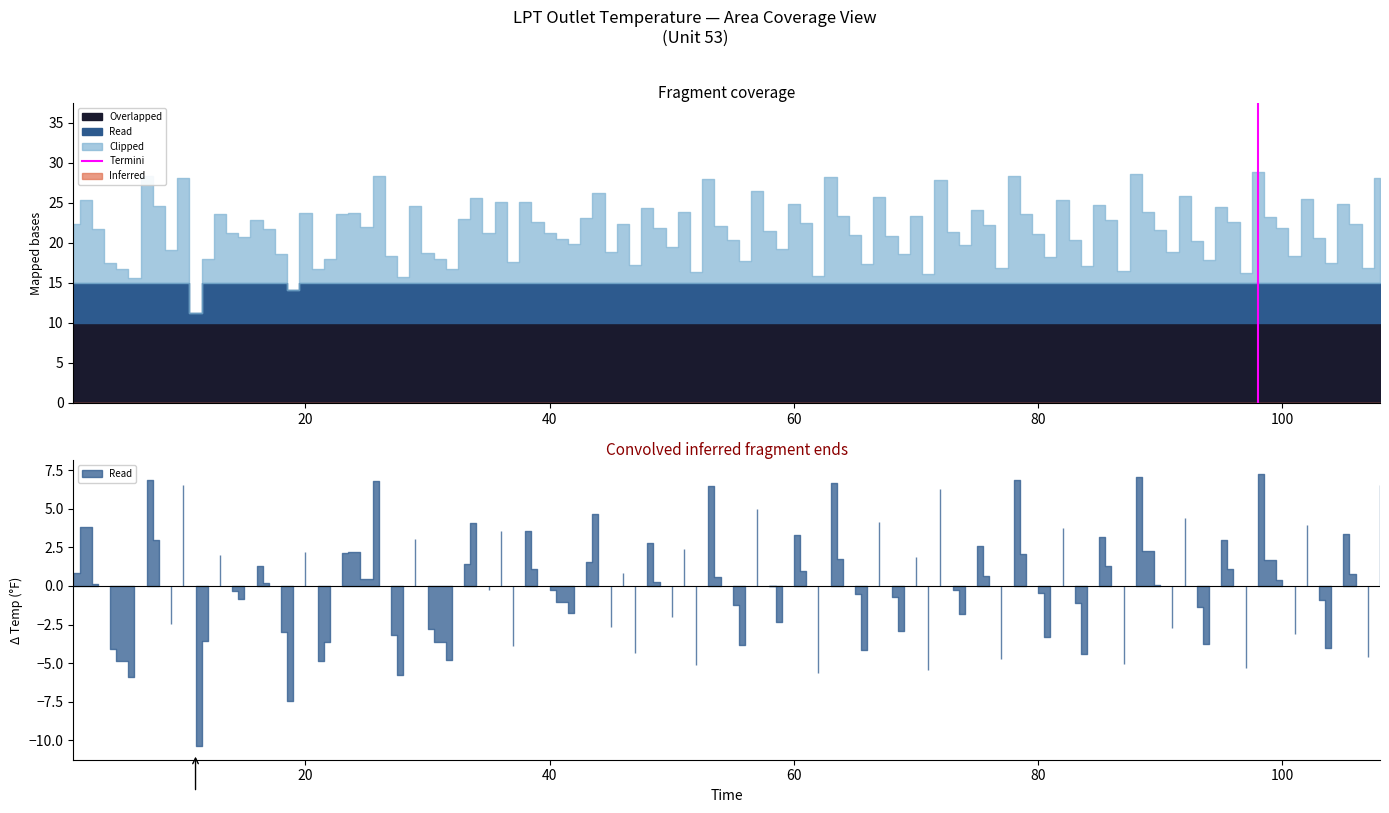

How many data points are less than 1?

1